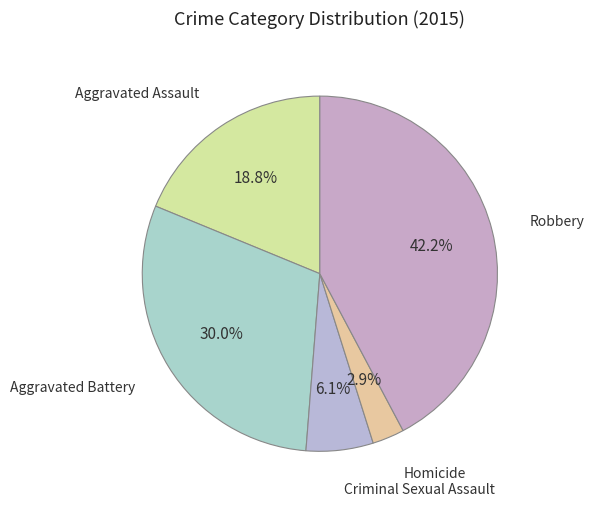

What is the smallest slice in the pie chart?

Homicide